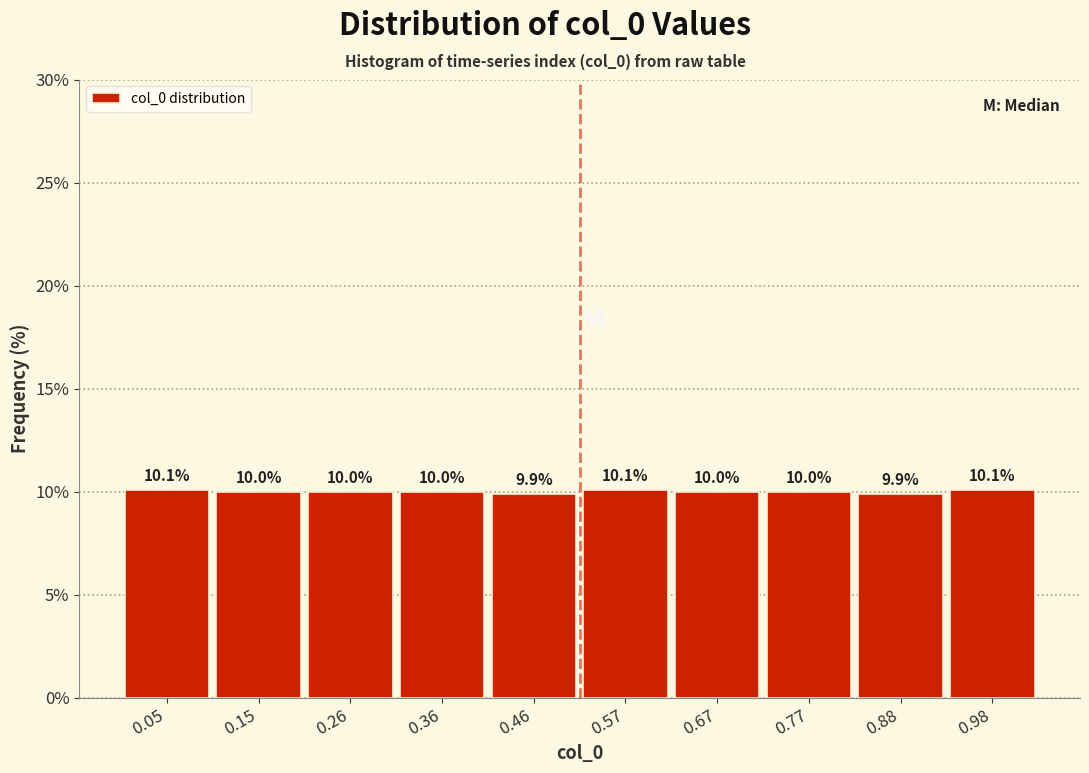

What is the height of the bar covering 0.30 to 0.42 on the x-axis? The bar edges are not printed on the chart, so give them approximately, as read against the axis.

10.0